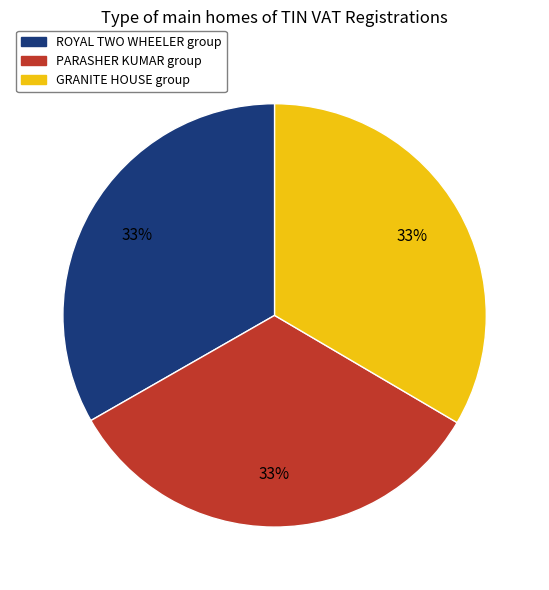

To the nearest percent, what is the average slice percentage?

33%